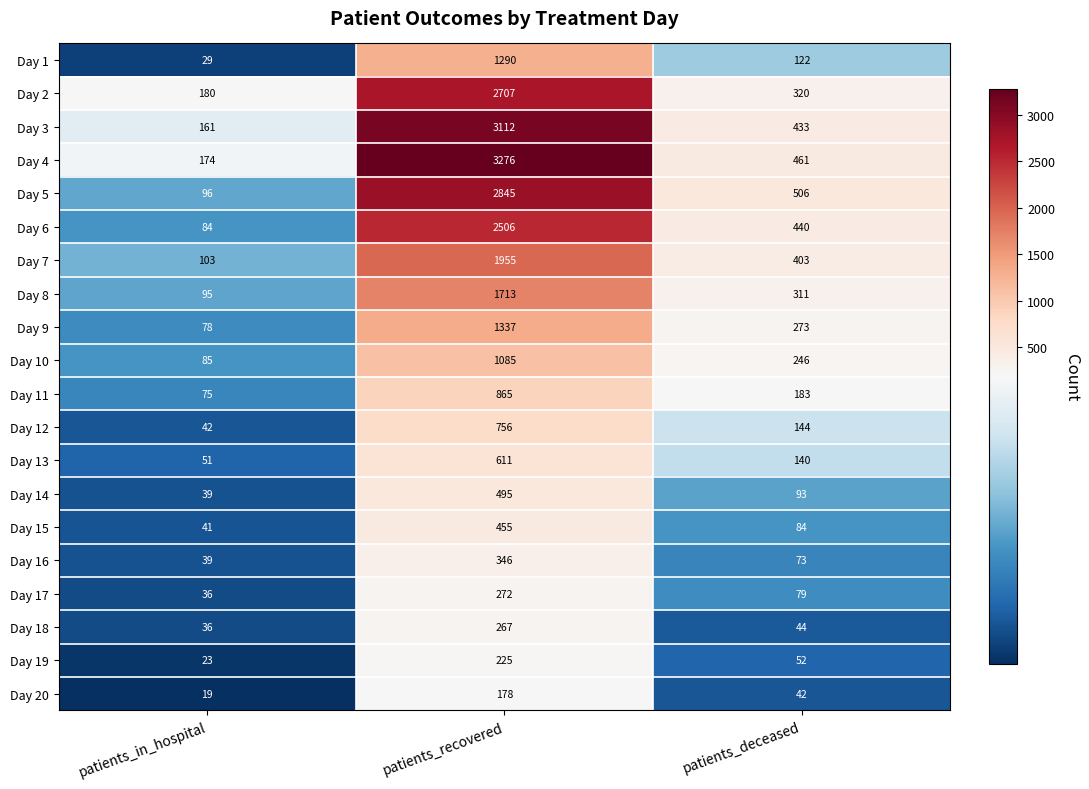

At which label does Day 13 reach its minimum?

patients_in_hospital